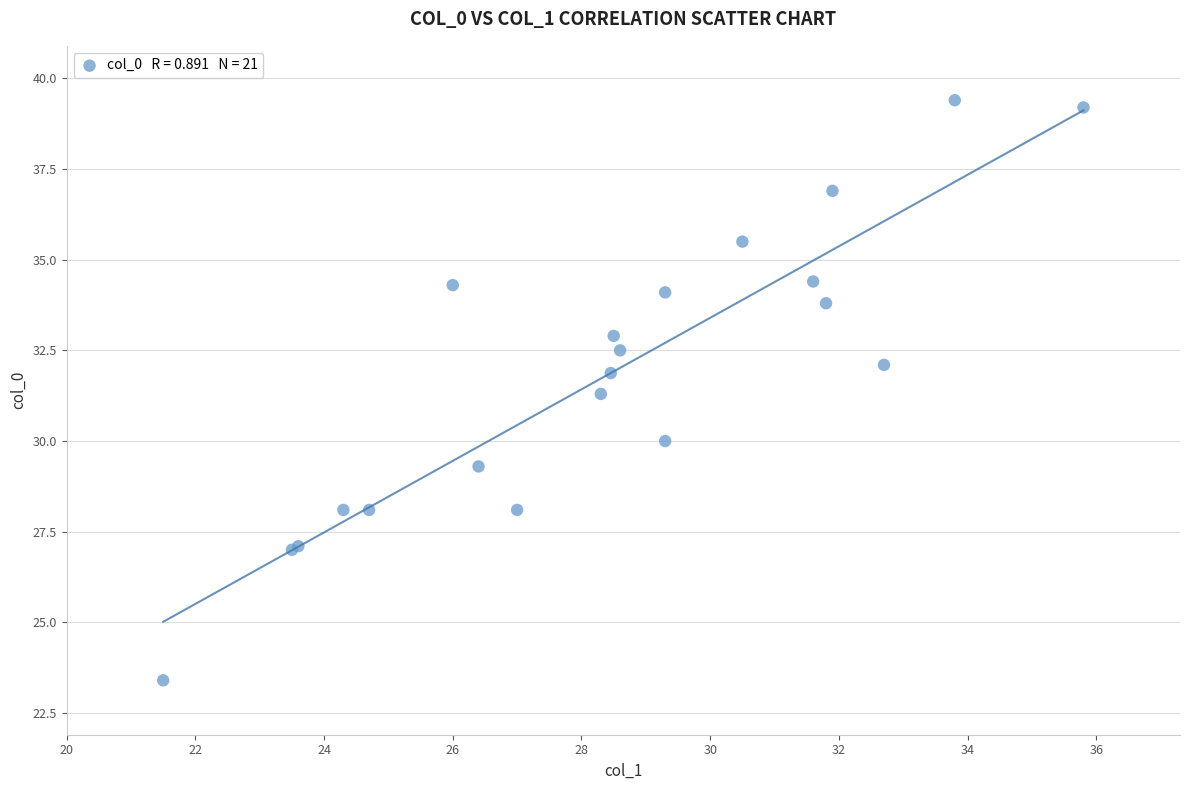

What Y value in the scatter plot is closest to 31?

31.3